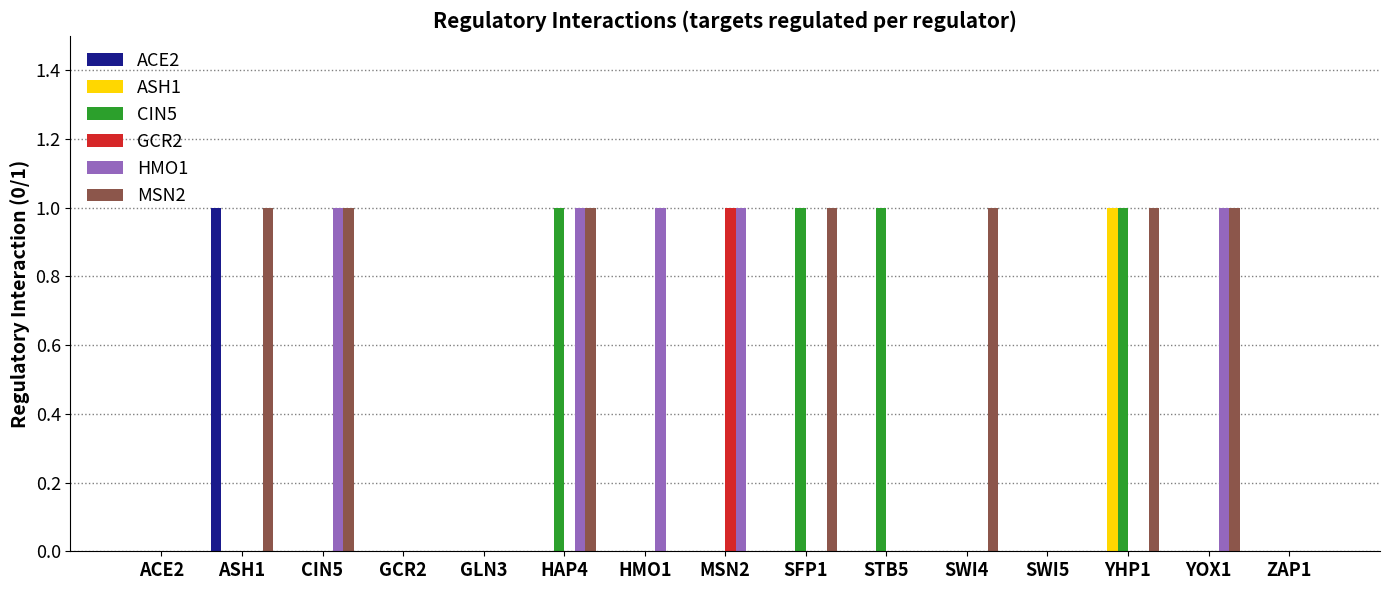

Which series has the largest total across all categories?

MSN2